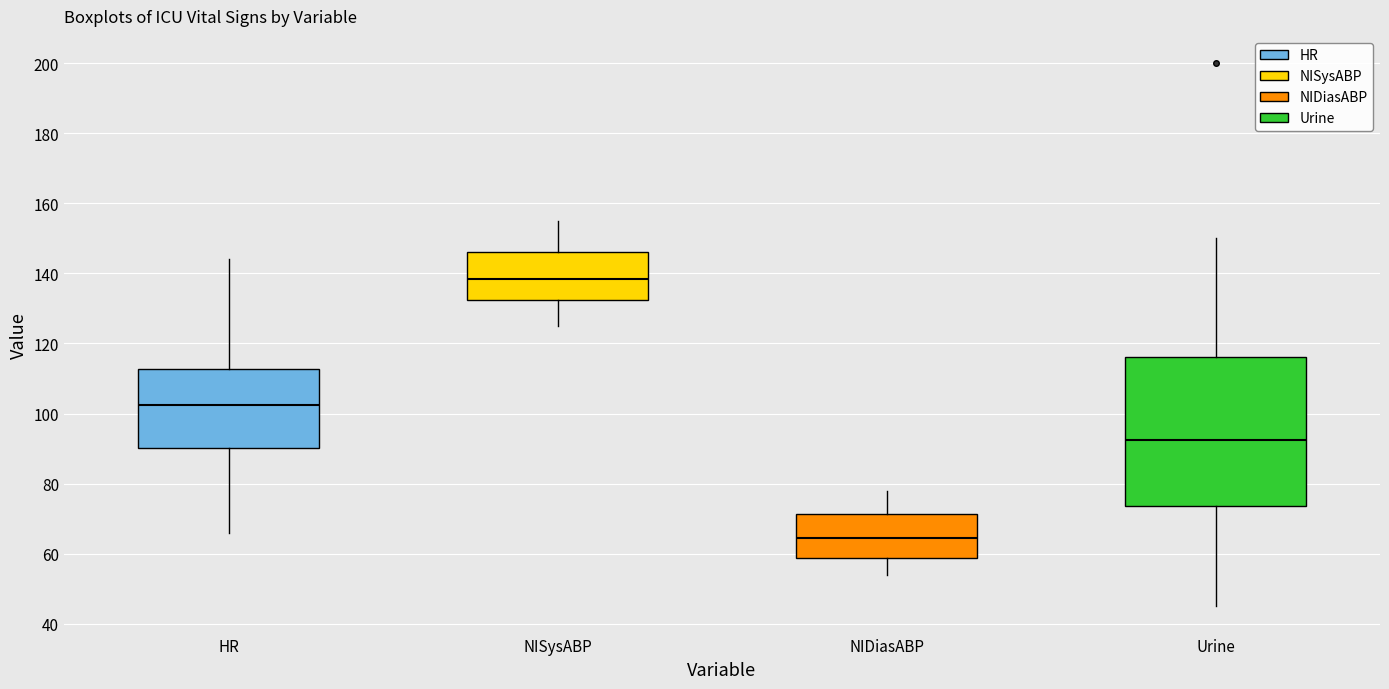

Reading left to right, transcribe this box plot: for each box, give where its median line is, the range the box spans, and where its two whiskers end, as read against the y-axis. The values are not printed on the chart, so give them approximately, as read against the axis.

HR: median 102, box 90 to 112, whiskers 66 to 144
NISysABP: median 138, box 132 to 146, whiskers 126 to 156
NIDiasABP: median 64, box 58 to 72, whiskers 54 to 78
Urine: median 92, box 74 to 116, whiskers 46 to 150